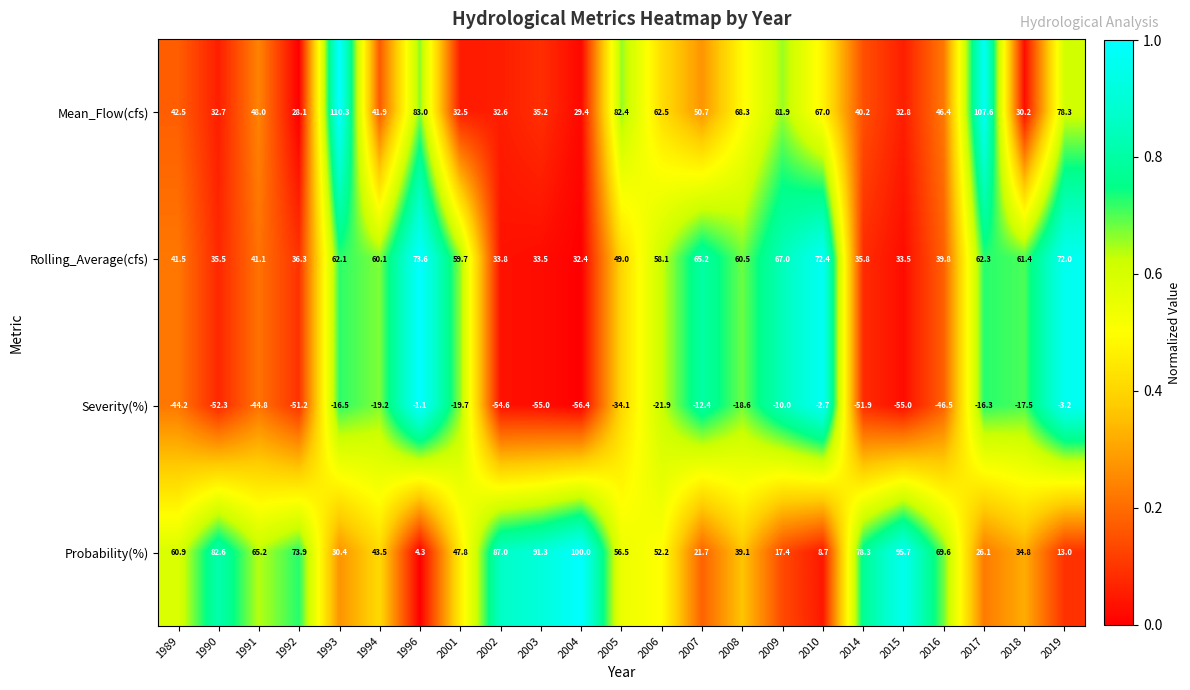

Which category has the highest value across all series?

1993